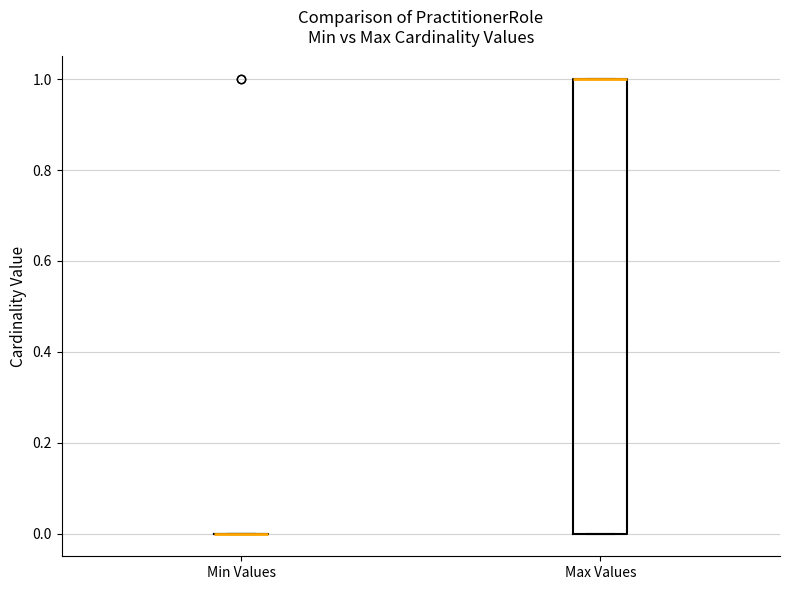

Reading left to right, read every box against the y-axis: the position of its median line, the range the box covers, and the ends of its whiskers. The values are not printed on the chart, so give them approximately, as read against the axis.

Min Values: box collapsed to a line at 0, whiskers 0 to 0
Max Values: median 1 (drawn on the box's upper edge), box 0 to 1, whiskers 0 to 1